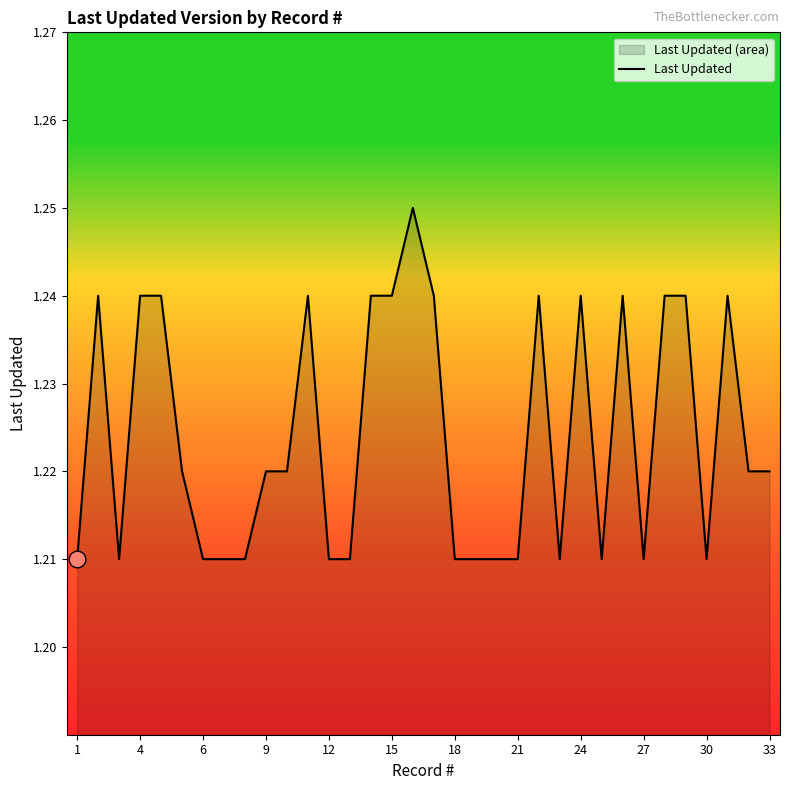

Approximately how many times larger is the value at 27 compared to 30?

1.0